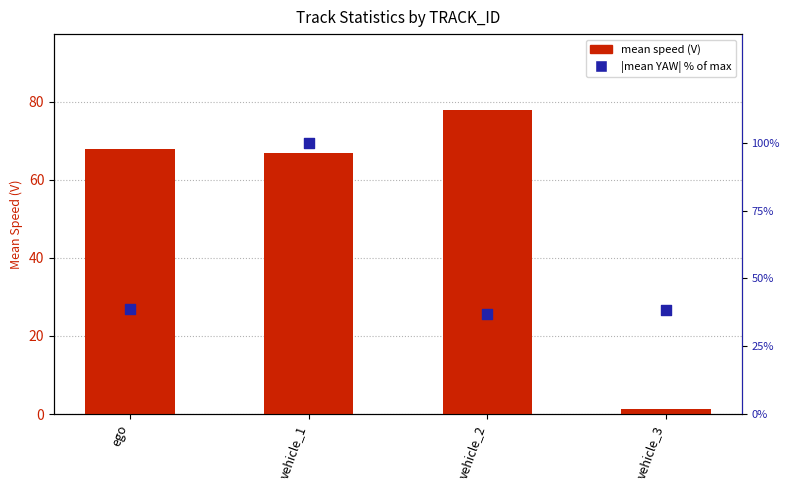

What is the total value across all series at vehicle_2?

114.5